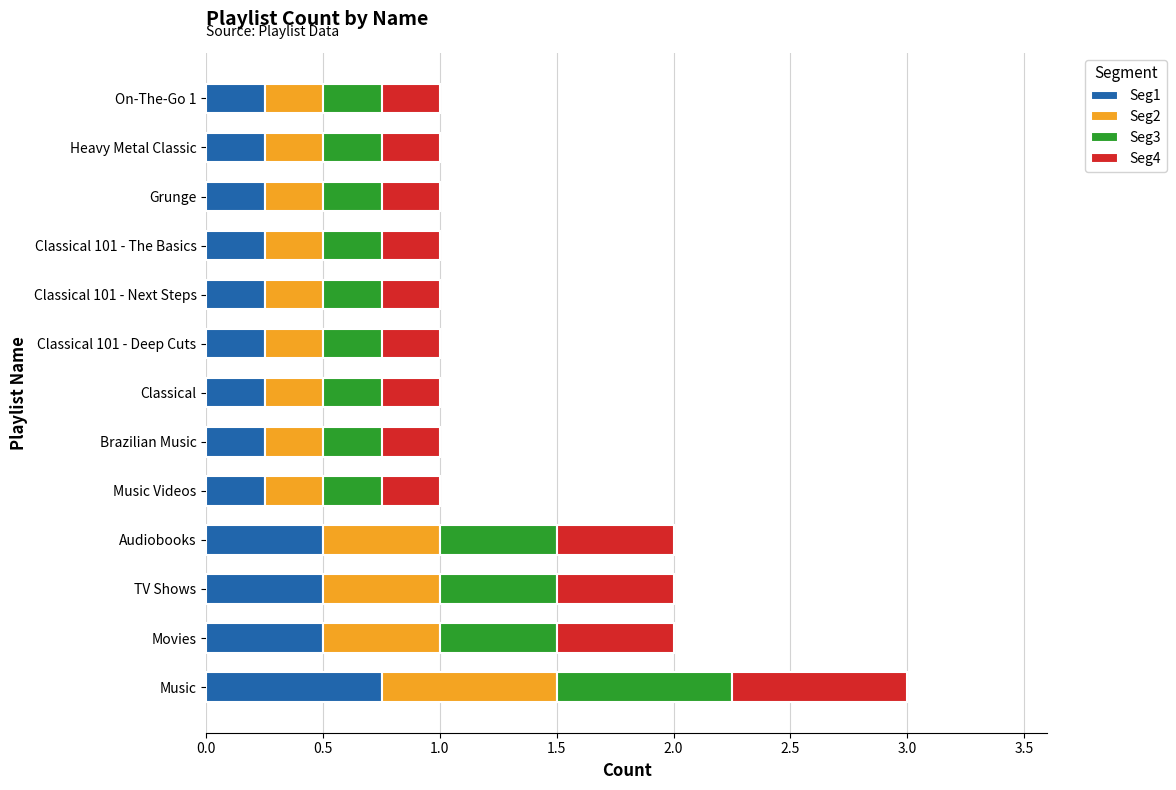

What is the total value across all series at Music?

3.0